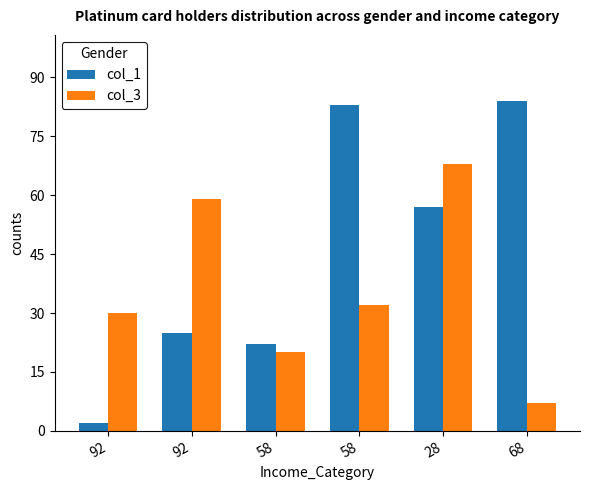

Are the bars horizontal?

No